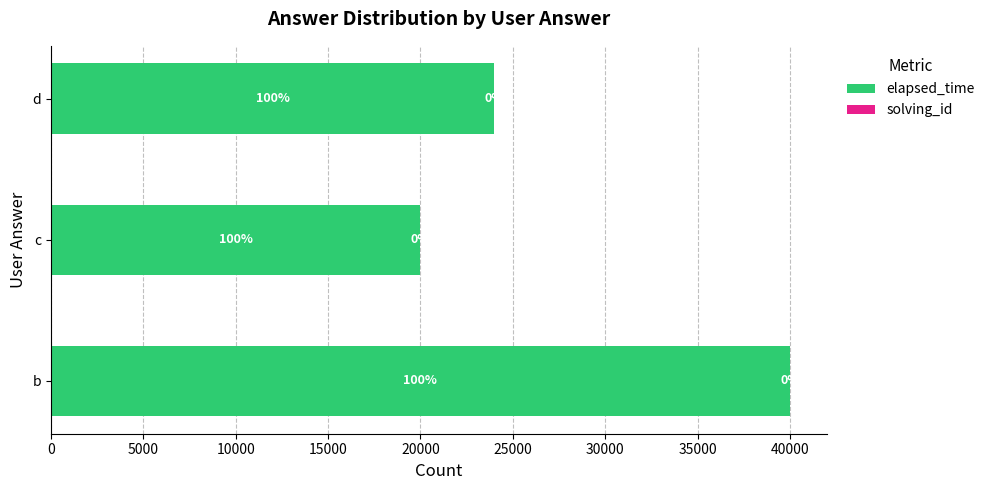

Reading left to right, extract all data points from this chart.

elapsed_time: 40000	20000	24000
solving_id: 4	4	2